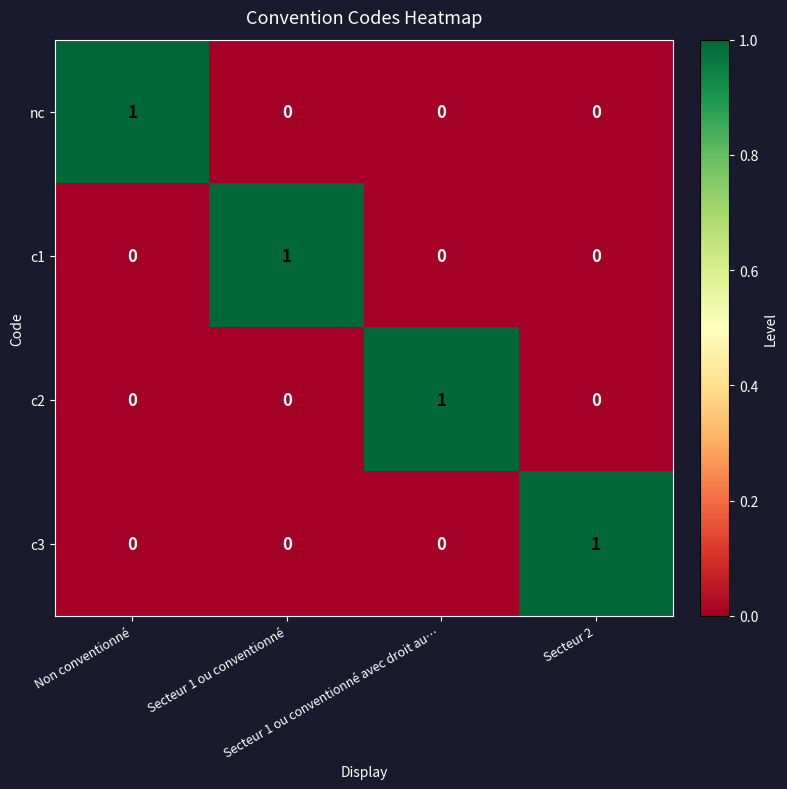

At how many categories does at least one series exceed 0?

4